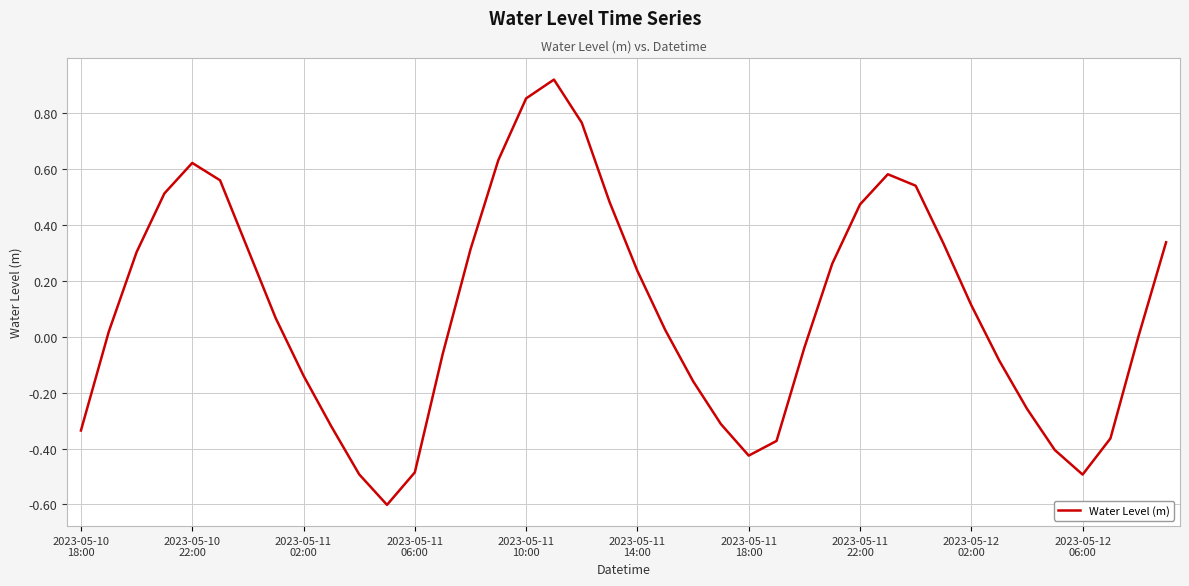

What is the minimum value shown in the chart?

-0.6